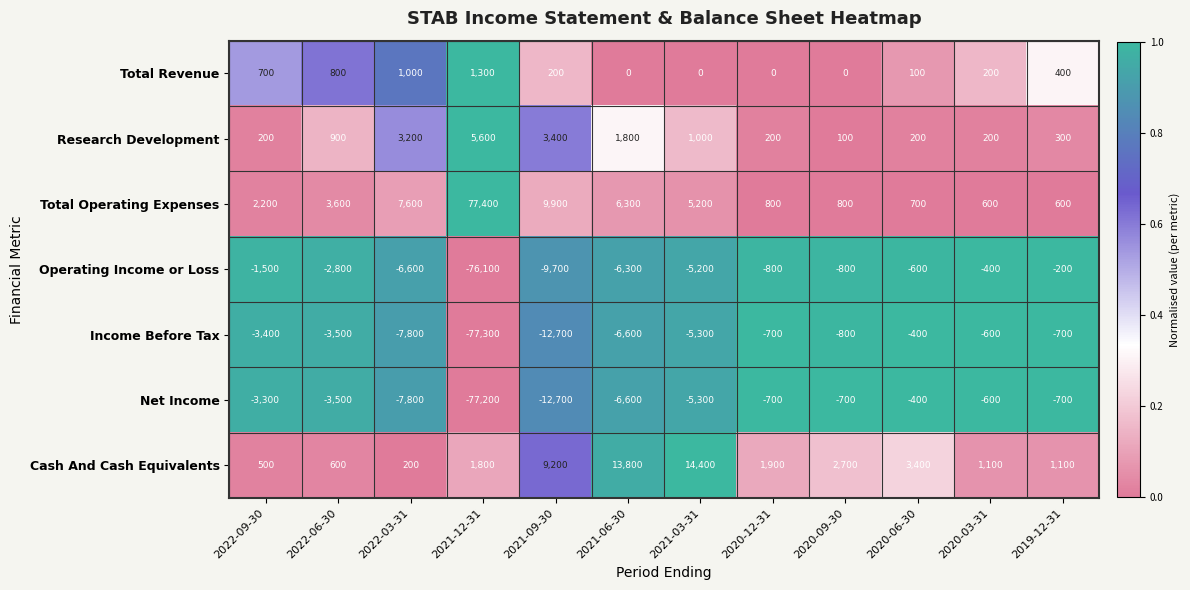

At which category is the sum across all series the highest?

2021-03-31